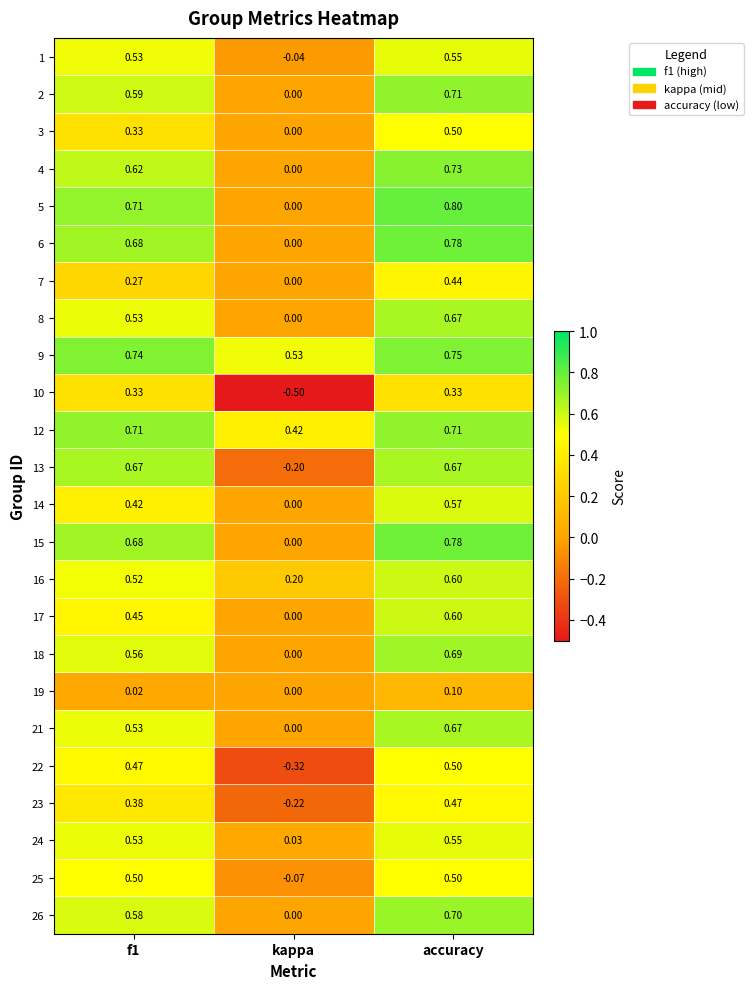

At which label is 12 closest to 0?

kappa